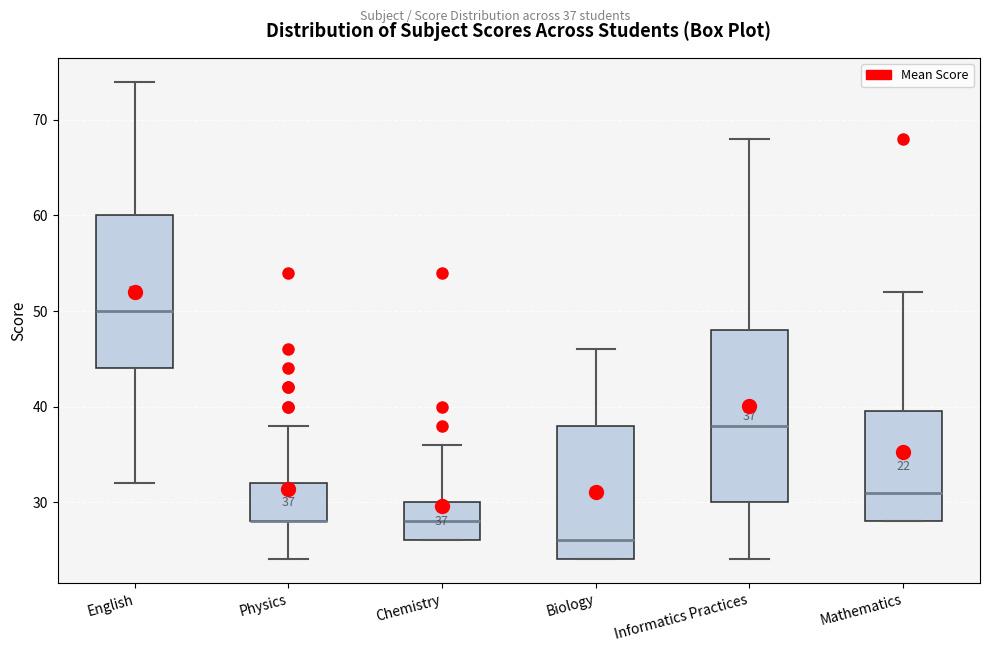

Comparing the boxes themselves (not the whiskers), which one is the tallest?

Informatics Practices